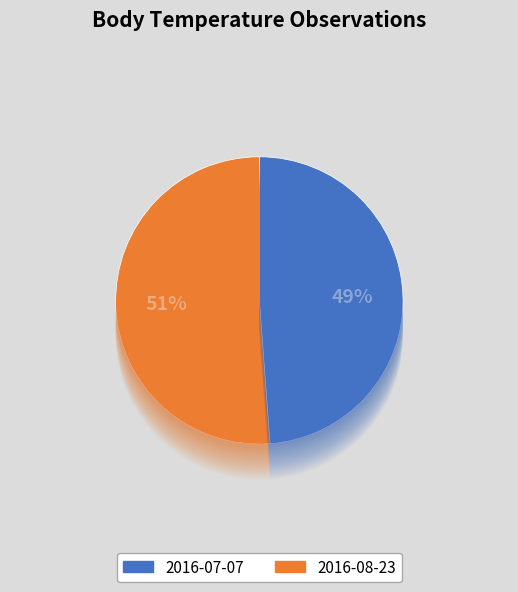

The 2016-07-07T07:30:08Z slice represents 56% of the pie. True or false?

False